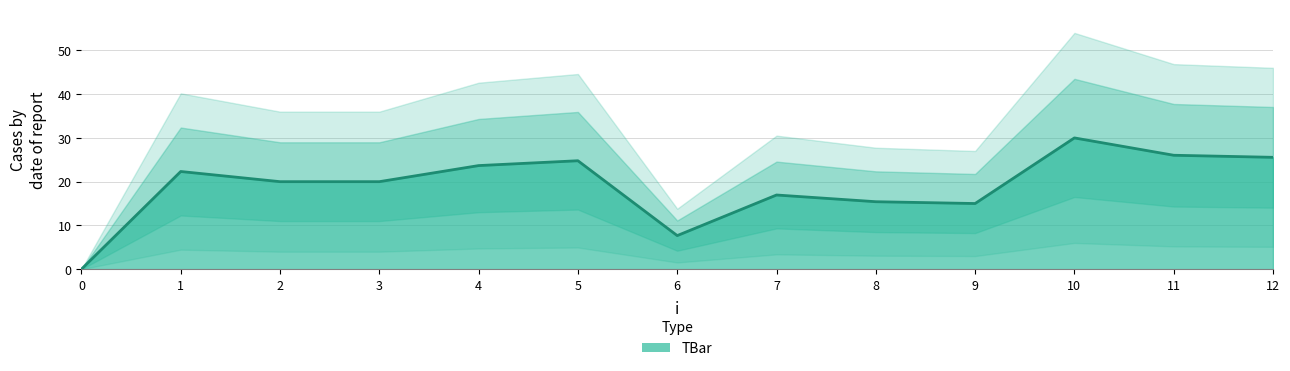

What is the change in value from 4 to 10?

+6.3